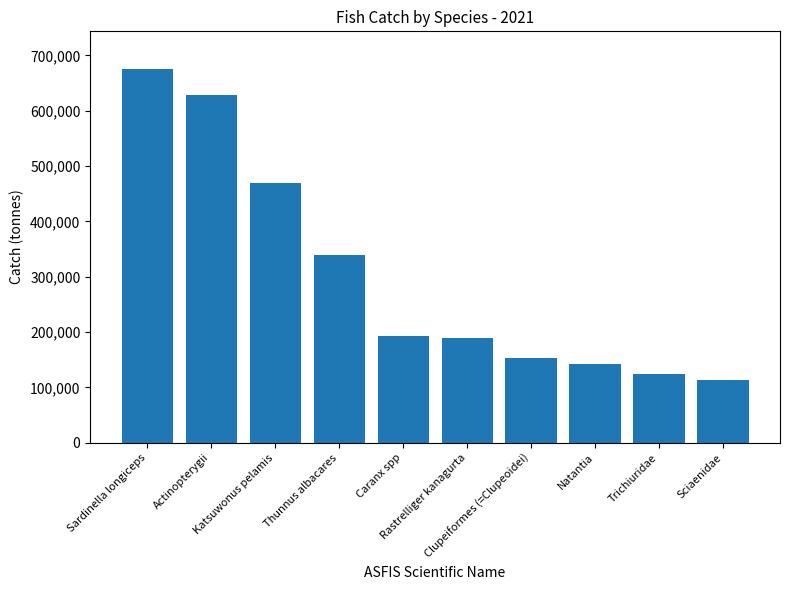

What is the average value?

302819.2